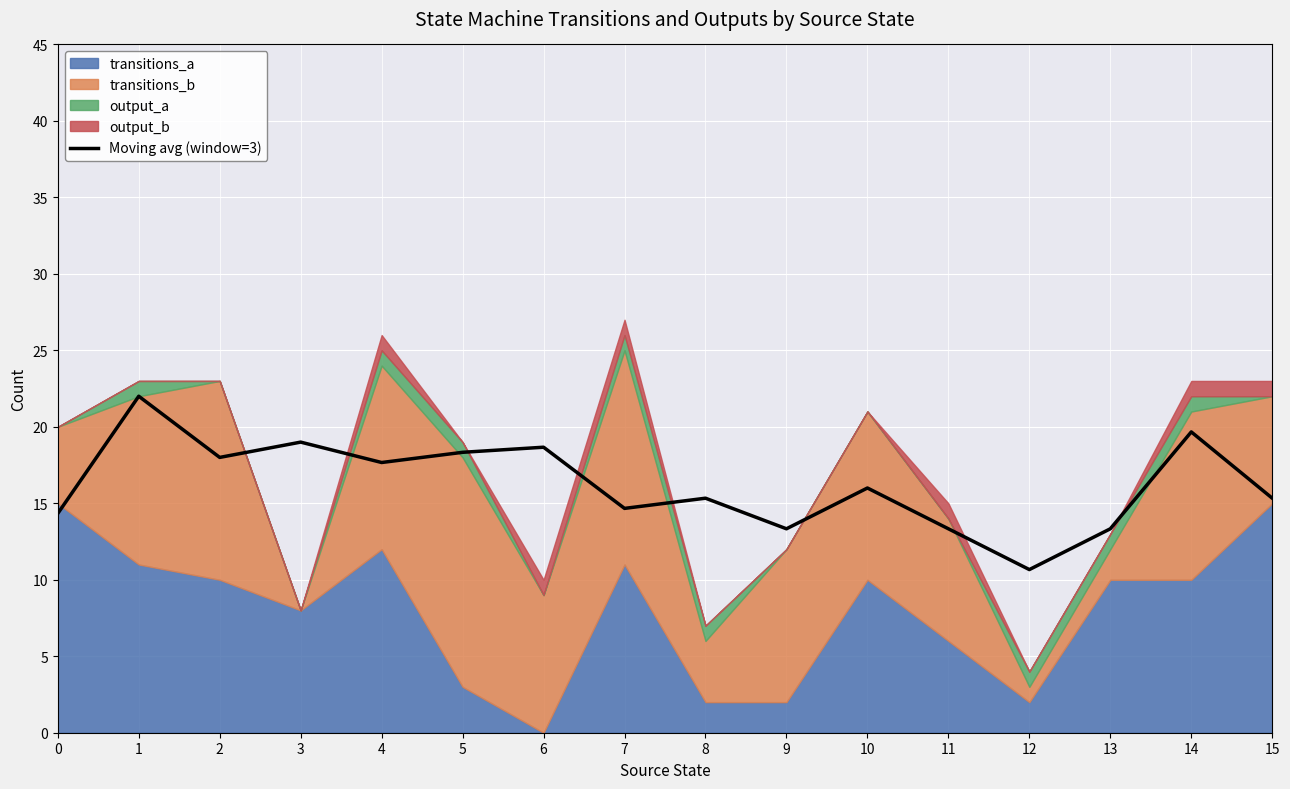

Which category has the highest value across all series?

1